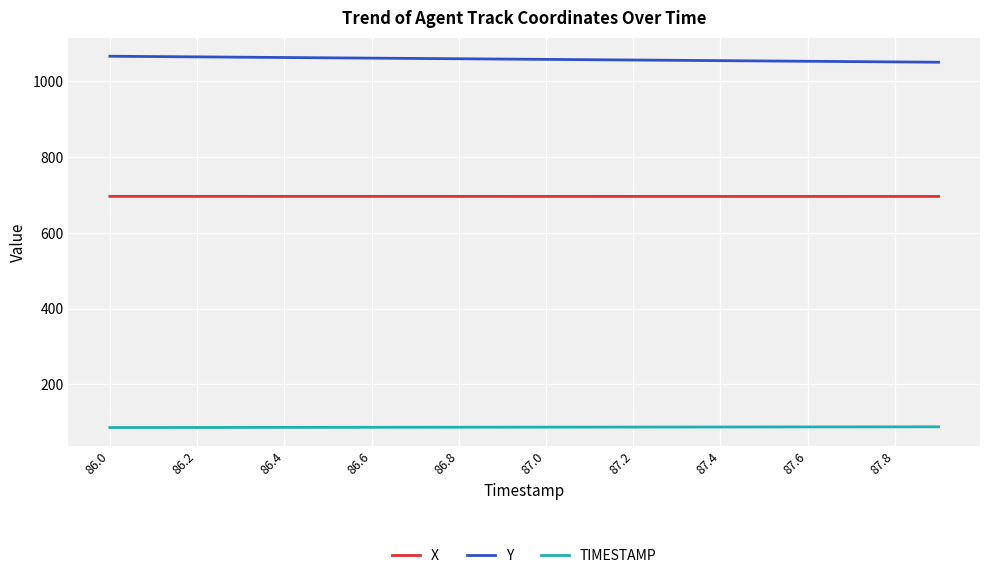

Rank the series by their maximum value, from highest to lowest.

Y, X, TIMESTAMP